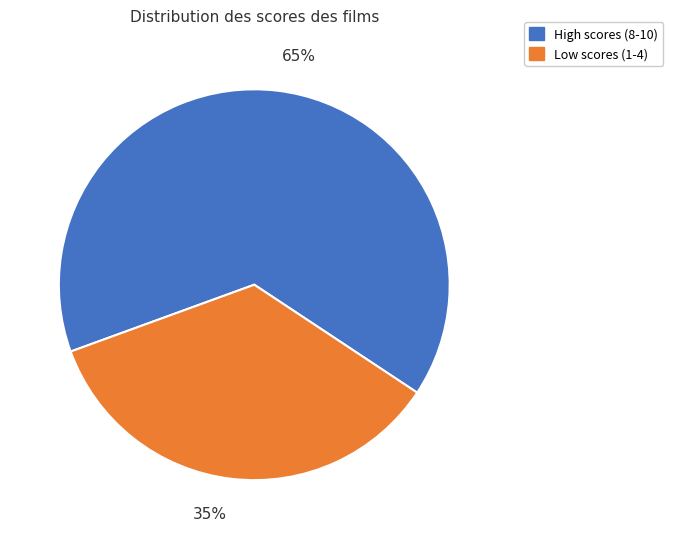

To the nearest percent, what is the difference between the largest and smallest slice percentages?

30%